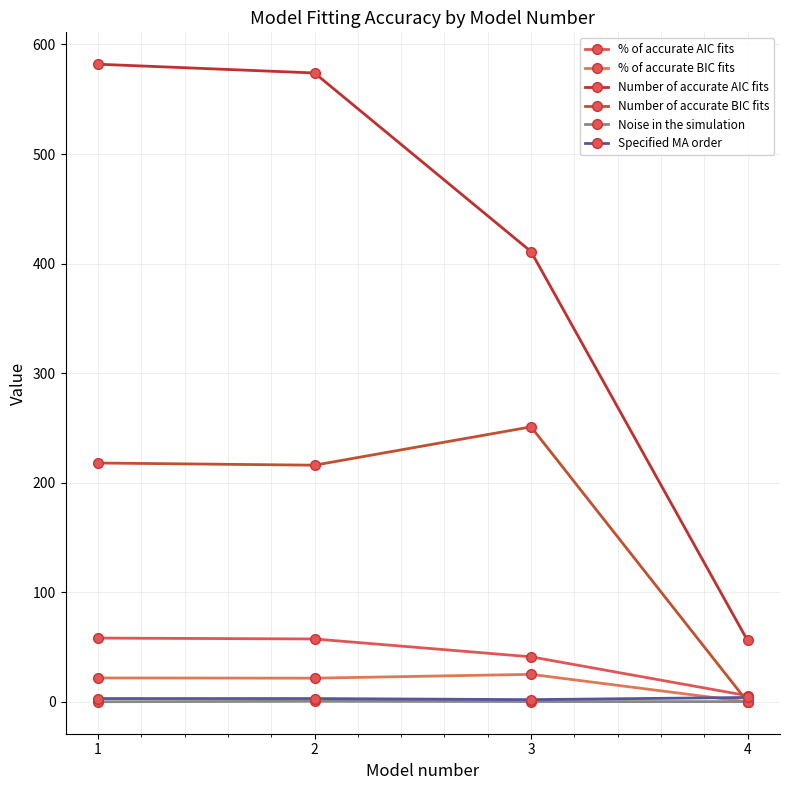

At which label is Specified MA order closest to 3?

1